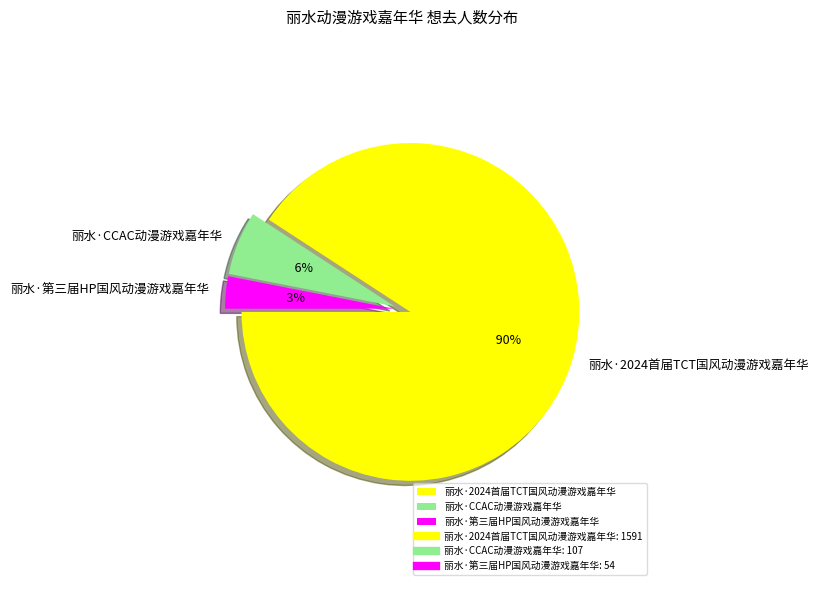

Is it true that 丽水·CCAC动漫游戏嘉年华 is 6% of the pie?

True